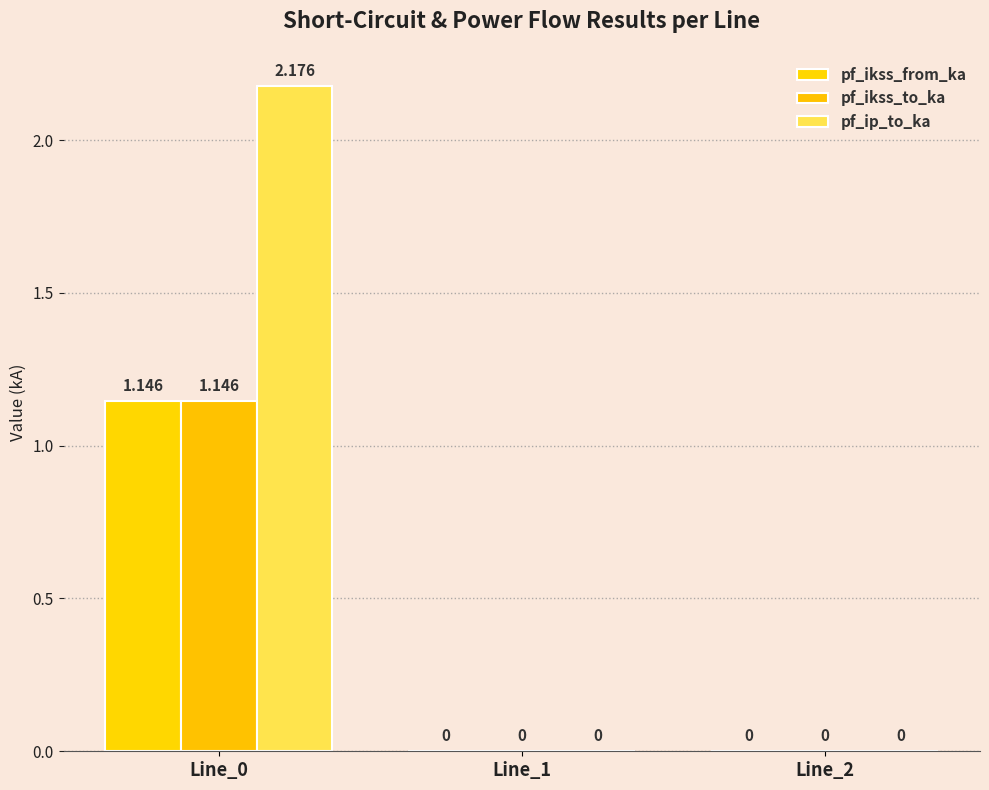

At how many categories does at least one series exceed 0?

2